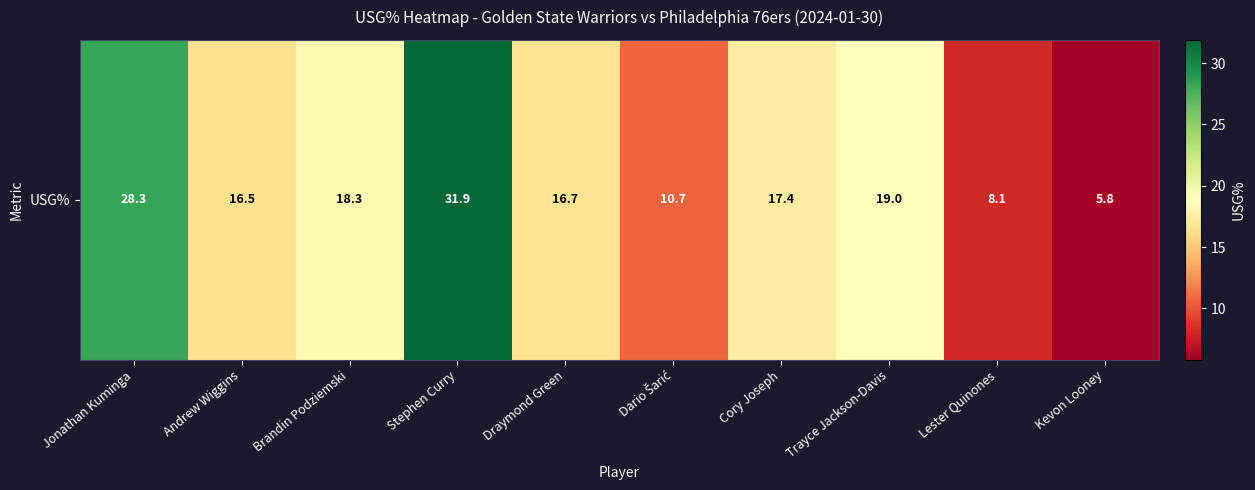

Which category has the lowest value across all series?

Kevon Looney